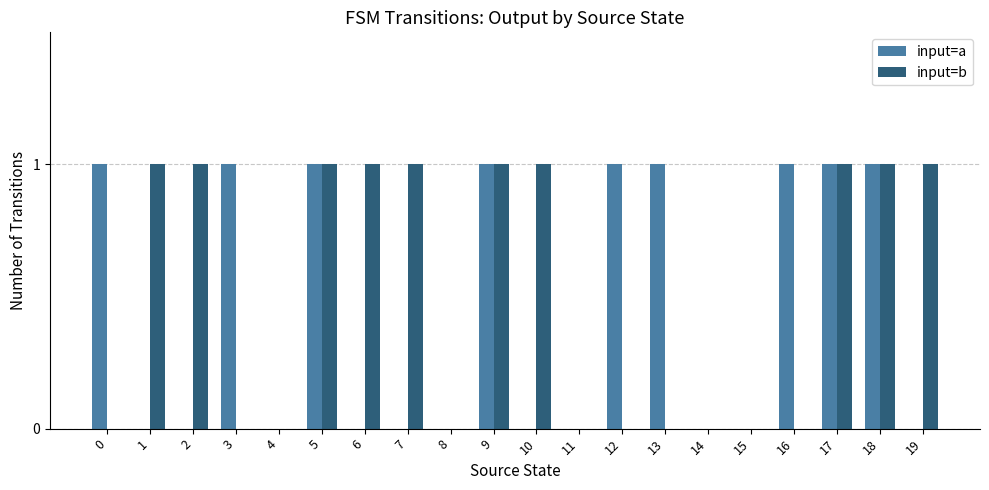

Reading left to right, what are all the values shown in this chart?

input=a: 0=1	1=0	2=0	3=1	4=0	5=1	6=0	7=0	8=0	9=1	10=0	11=0	12=1	13=1	14=0	15=0	16=1	17=1	18=1	19=0
input=b: 0=0	1=1	2=1	3=0	4=0	5=1	6=1	7=1	8=0	9=1	10=1	11=0	12=0	13=0	14=0	15=0	16=0	17=1	18=1	19=1